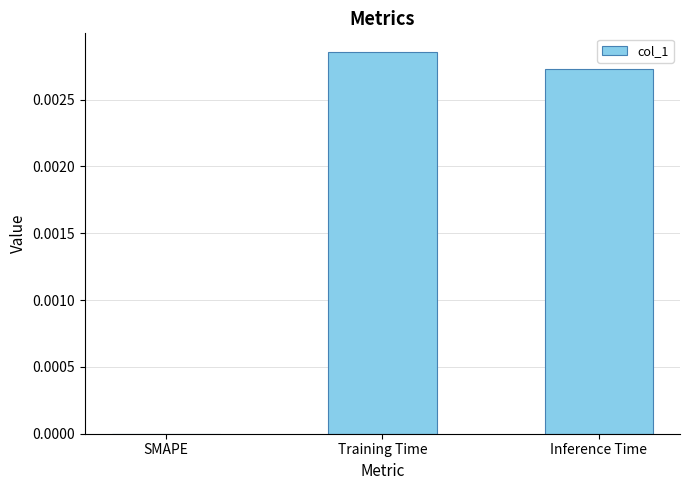

The value at SMAPE is 0.0. True or false?

True